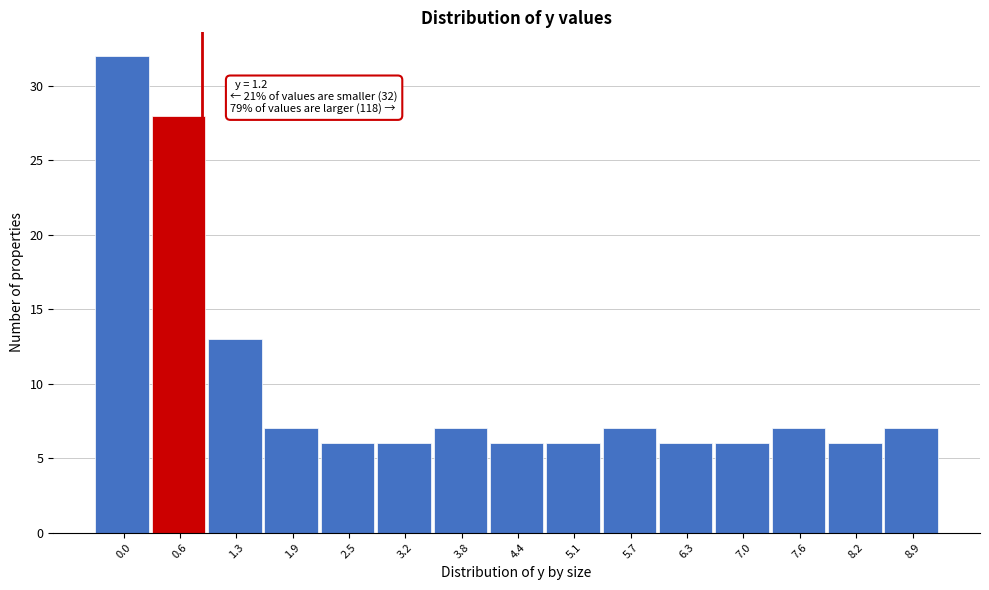

Reading right to left, list all the values displayed in this chart.

7	6	7	6	6	7	6	6	7	6	6	7	13	28	32